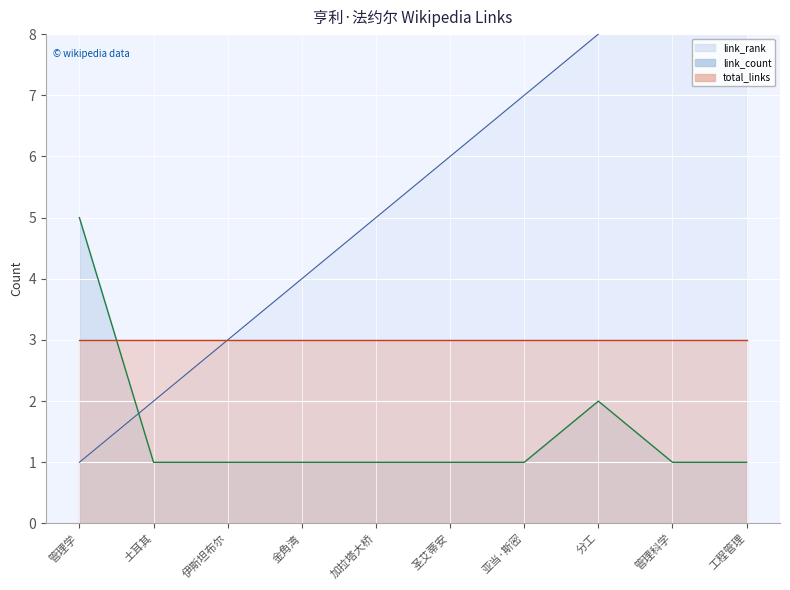

The value of link_count at 加拉塔大桥 is 1. True or false?

True